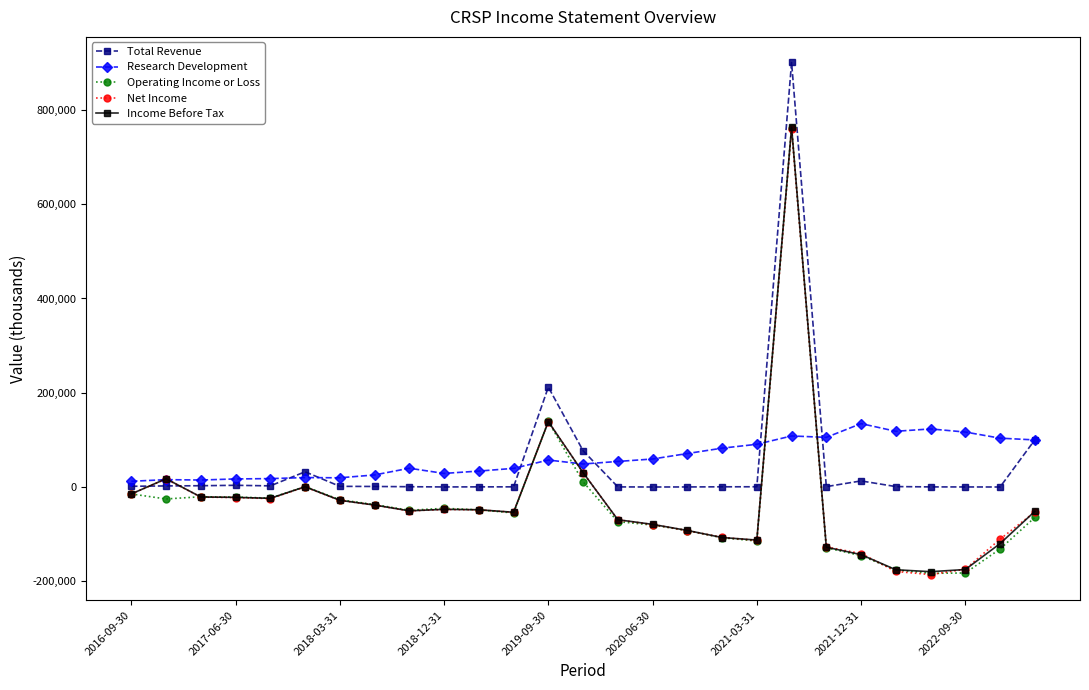

What is the smallest value displayed?

-185800